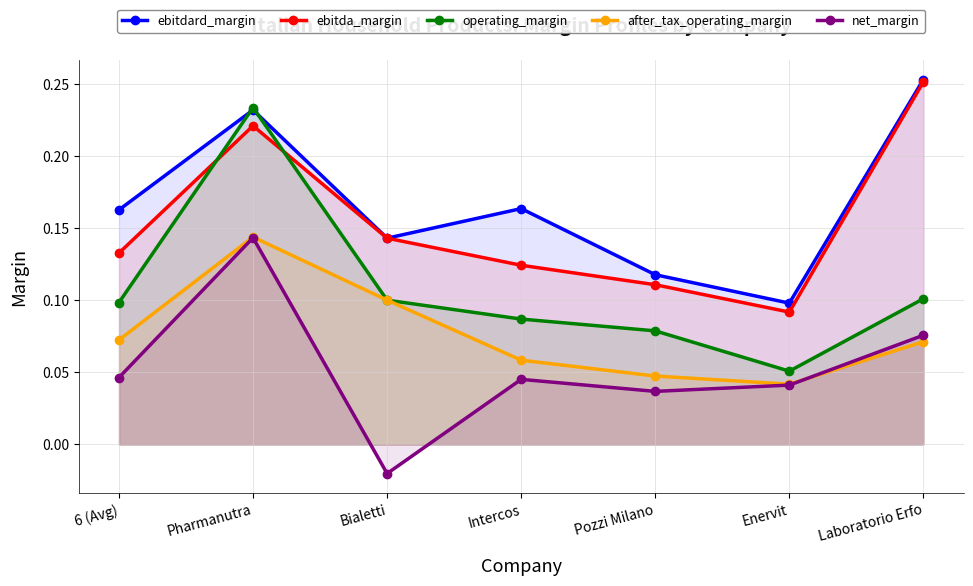

List the labels in order of ebitdard_margin value, smallest first.

Enervit, Pozzi Milano, Bialetti, 6 (Avg), Intercos, Pharmanutra, Laboratorio Erfo